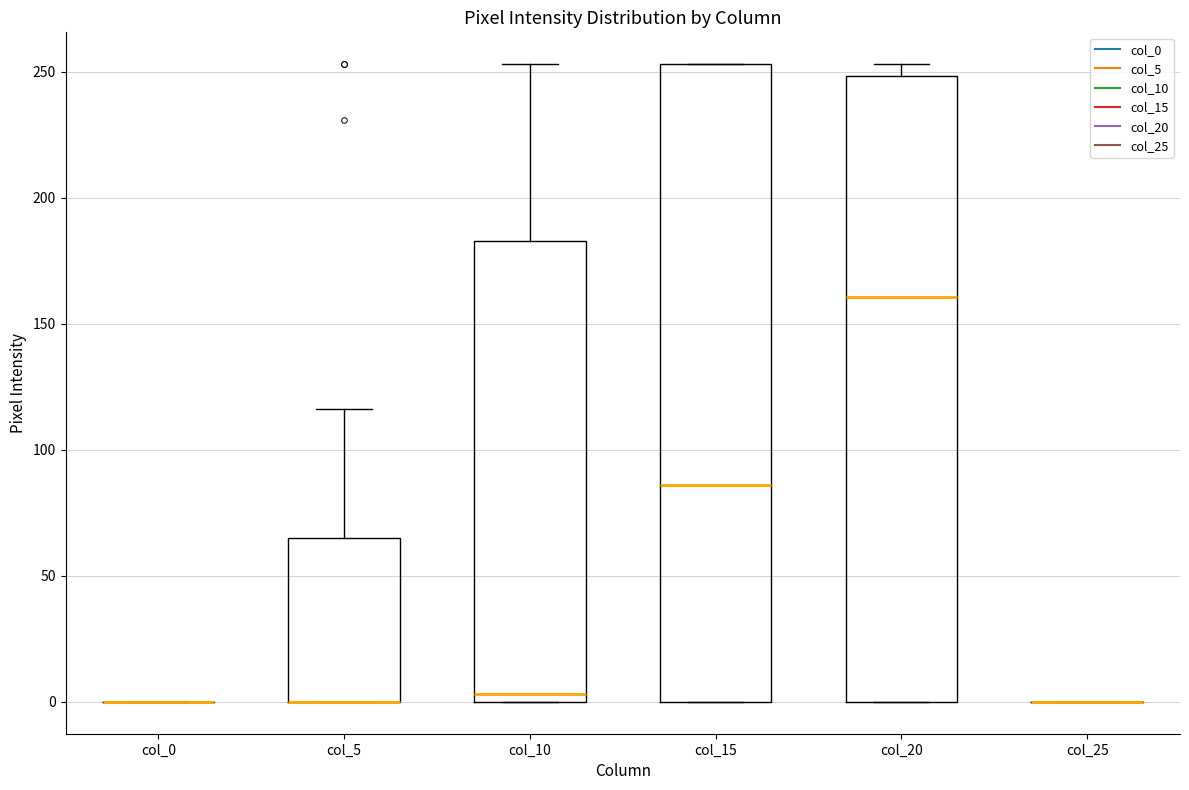

Reading left to right, read every box against the y-axis: the position of its median line, the range the box covers, and the ends of its whiskers. The values are not printed on the chart, so give them approximately, as read against the axis.

col_0: box collapsed to a line at 0, whiskers 0 to 0
col_5: median 0 (drawn on the box's lower edge), box 0 to 65, whiskers 0 to 115
col_10: median 5, box 0 to 185, whiskers 0 to 255
col_15: median 85, box 0 to 255, whiskers 0 to 255
col_20: median 160, box 0 to 250, whiskers 0 to 255
col_25: box collapsed to a line at 0, whiskers 0 to 0